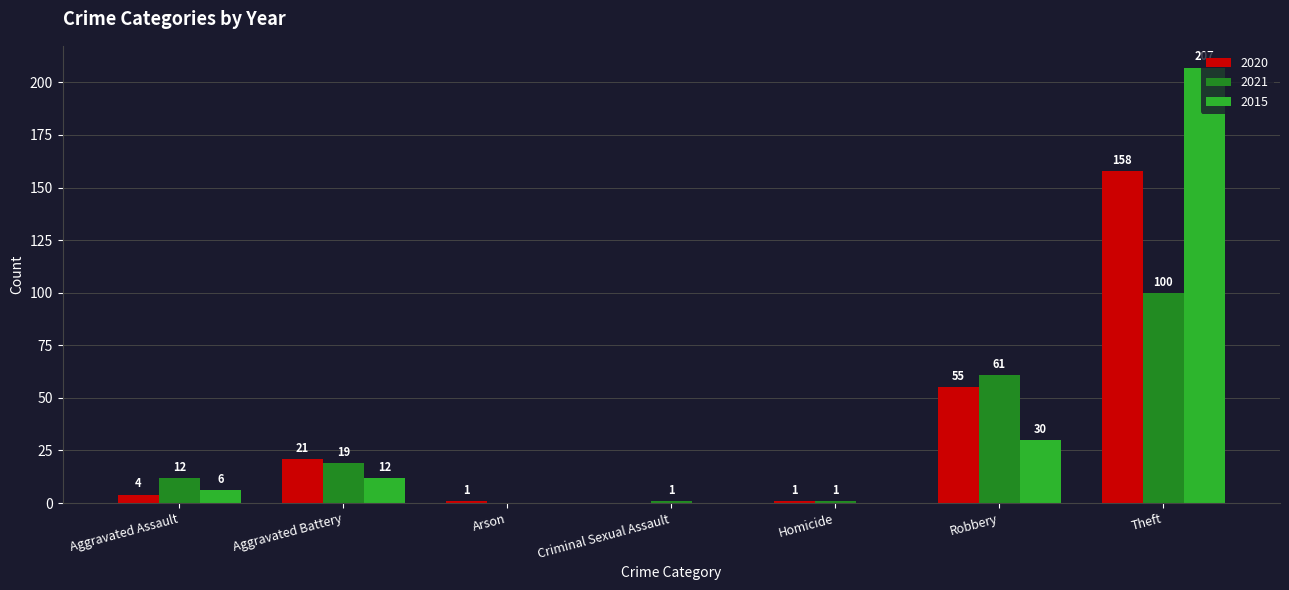

At which label is 2021 closest to 50?

Robbery